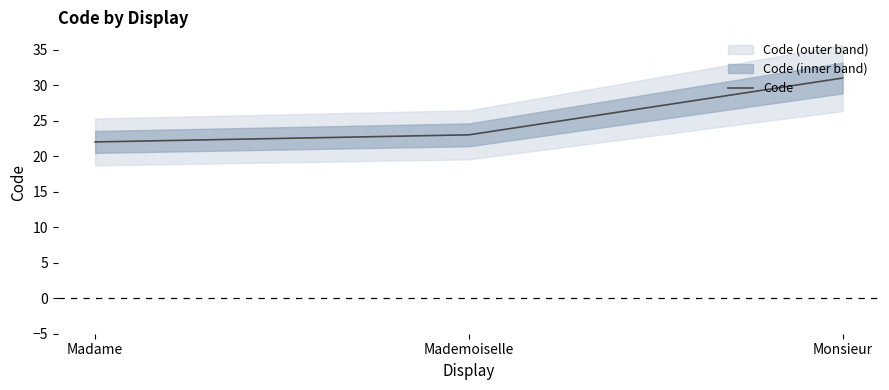

Approximately how many times larger is the value at Mademoiselle compared to Madame?

1.0